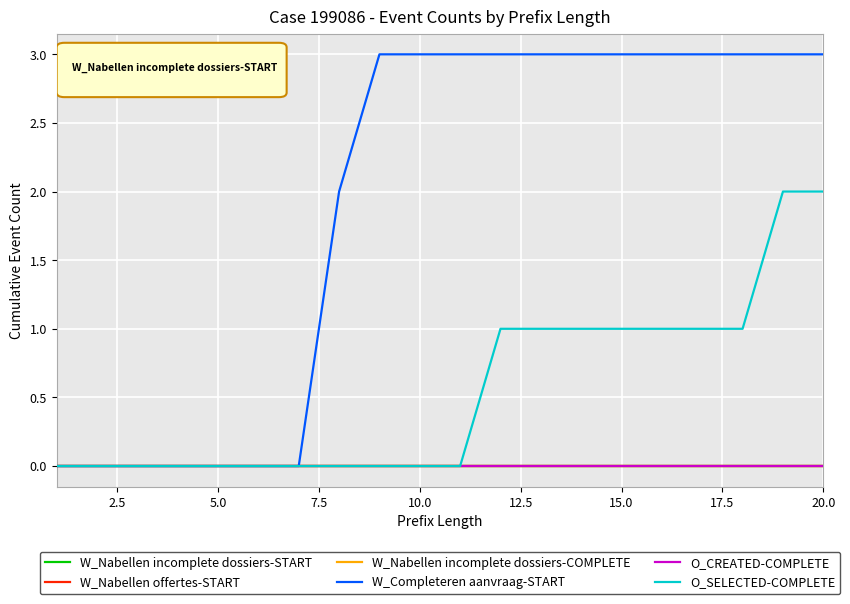

Is this an area chart (filled region under the line)?

No